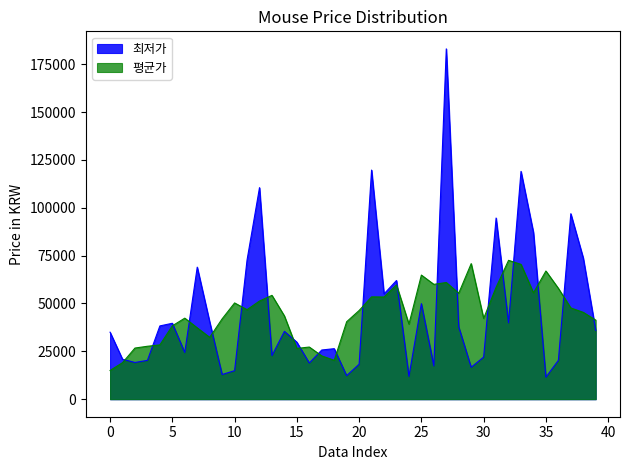

Approximately how many times larger is the value at 17 compared to 4?

0.7